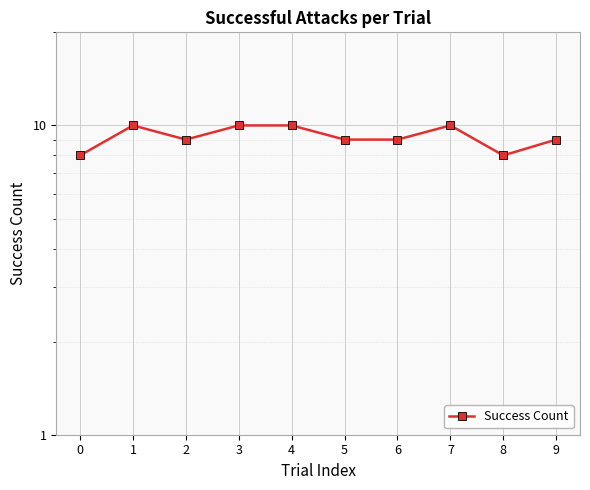

Where is the data nearest to the value 9?

2